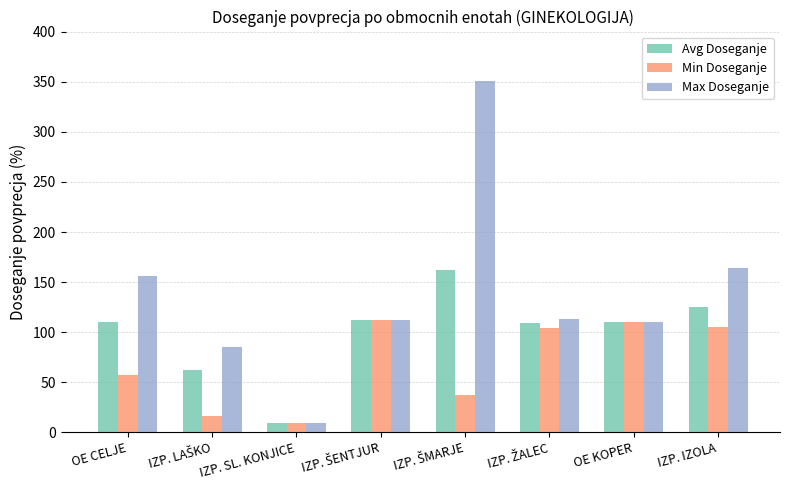

Which series has the largest range (max minus min)?

Max Doseganje